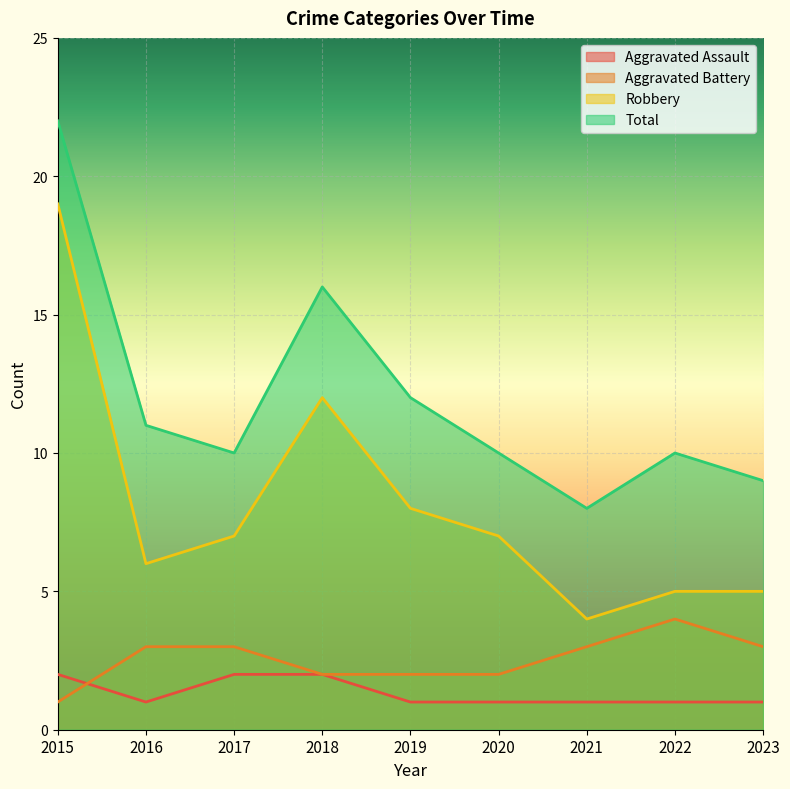

Between 2018 and 2023, which series saw the biggest shift?

Robbery